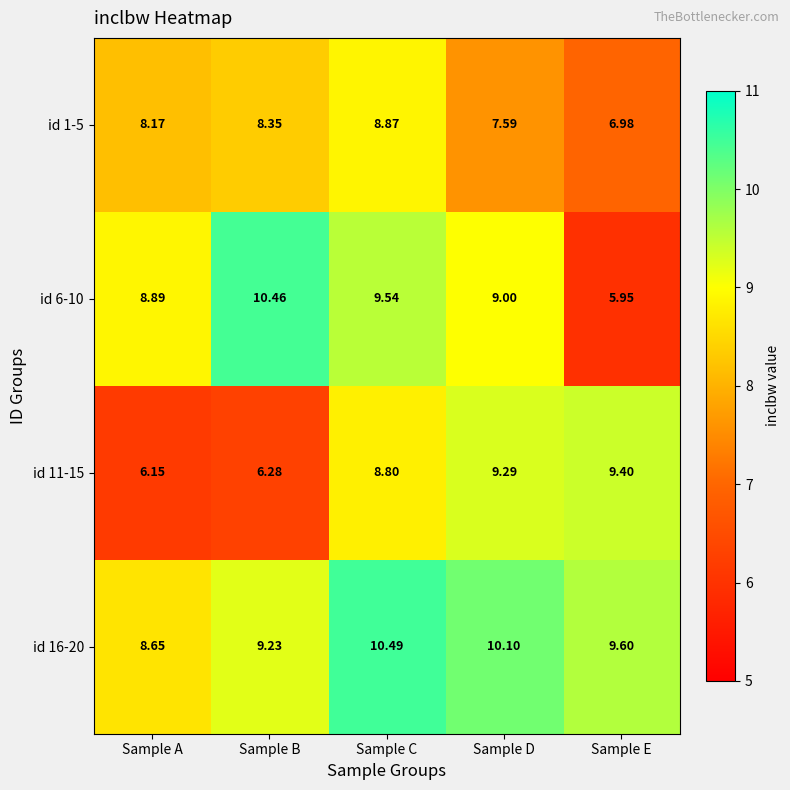

At which label does id 16-20 first exceed 9?

Sample B